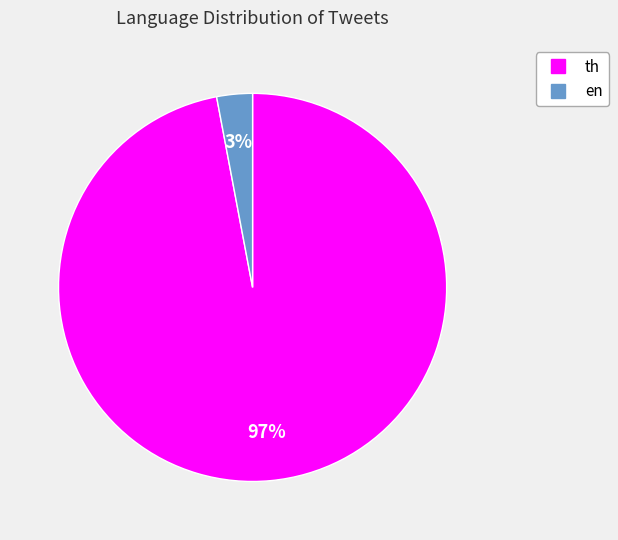

What is the smallest slice in the pie chart?

en